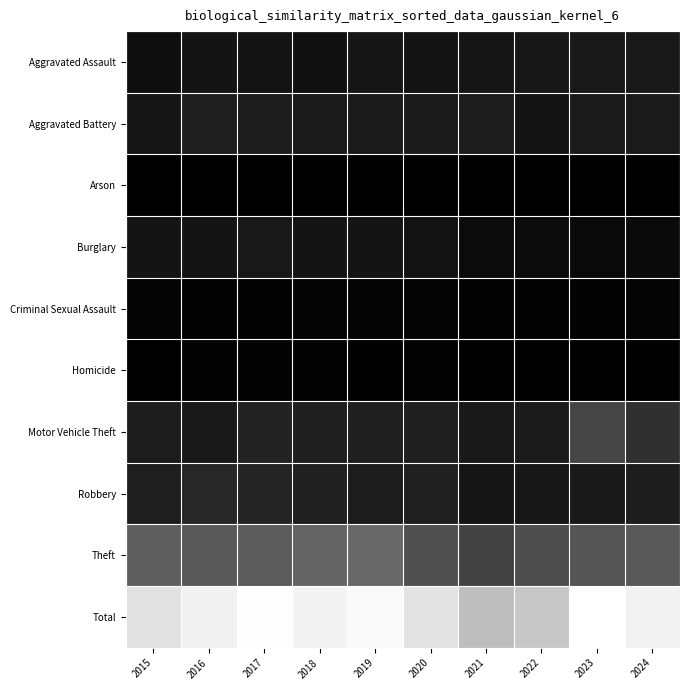

What is the smallest value displayed?

9